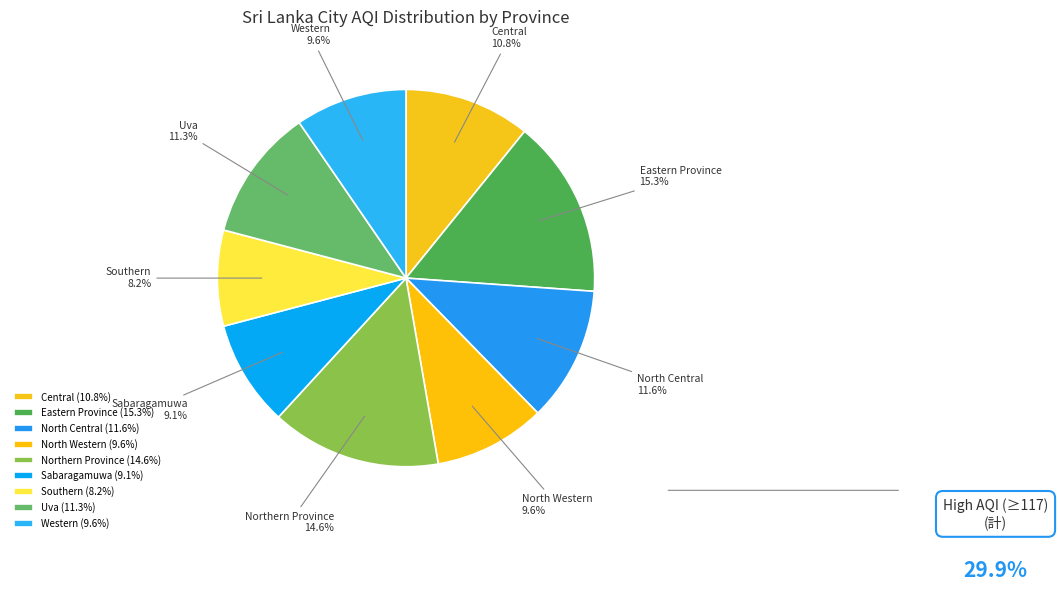

Count the number of slices in the pie.

9